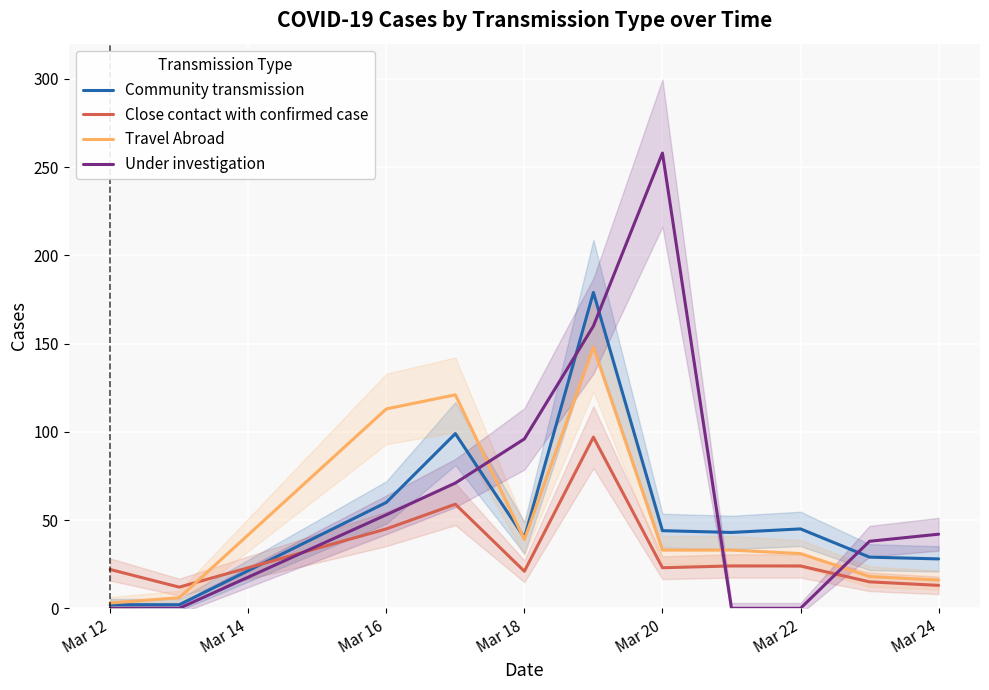

What is the highest value of the Travel Abroad series?

148